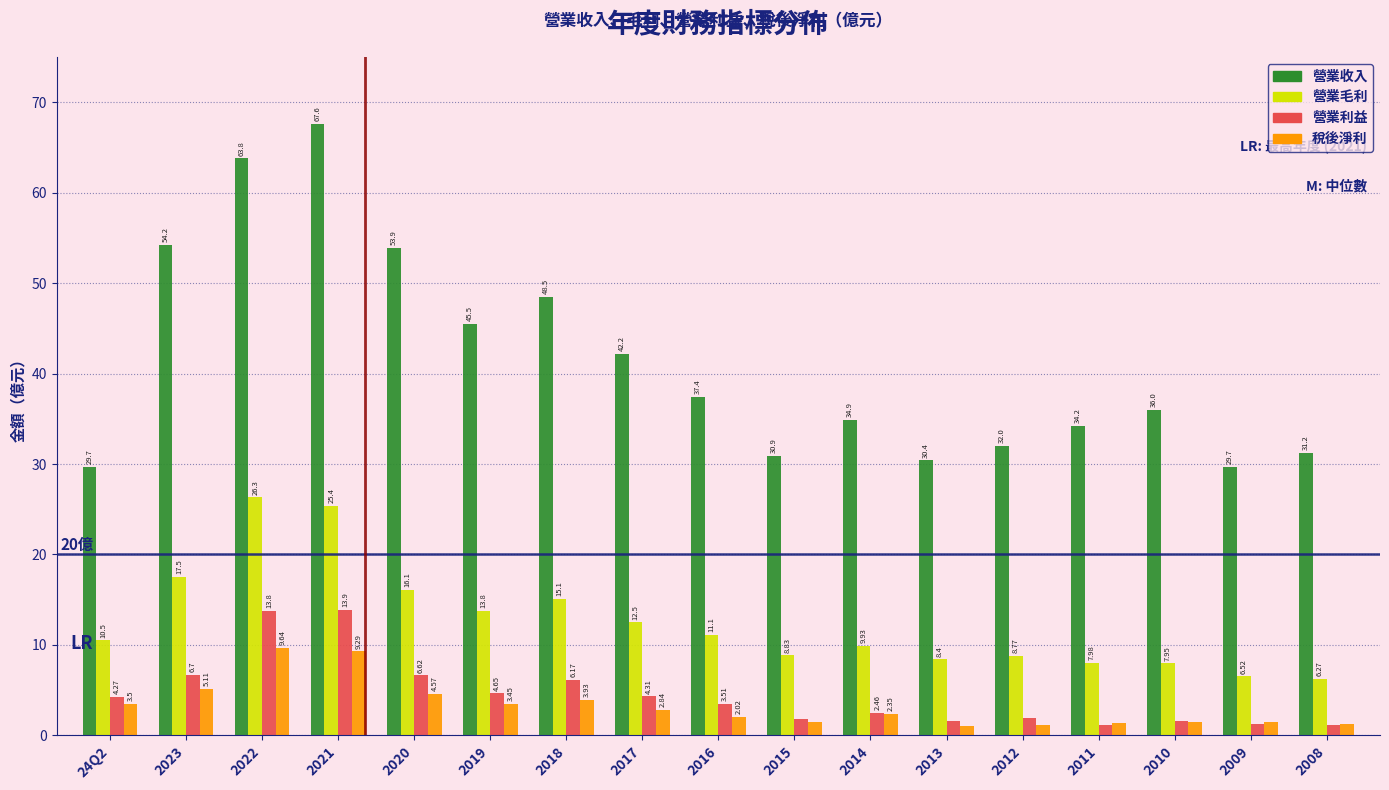

Which series has the largest total across all categories?

營業收入